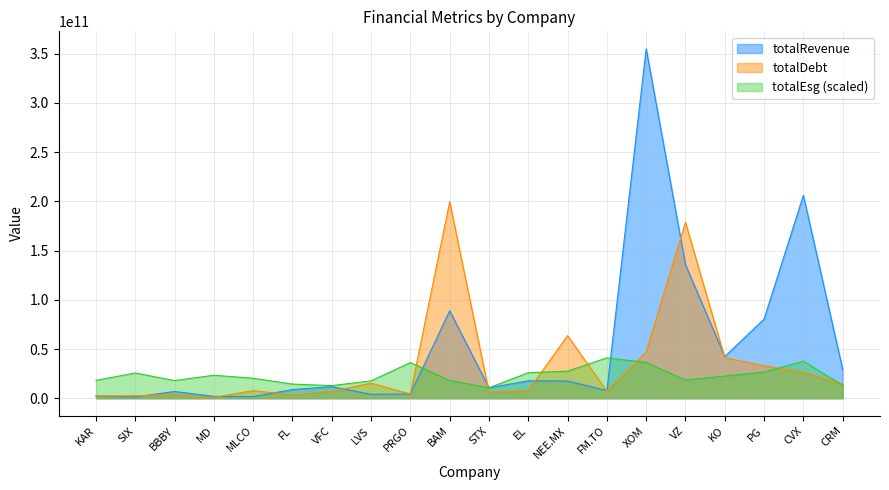

Which series has the largest total across all categories?

totalRevenue